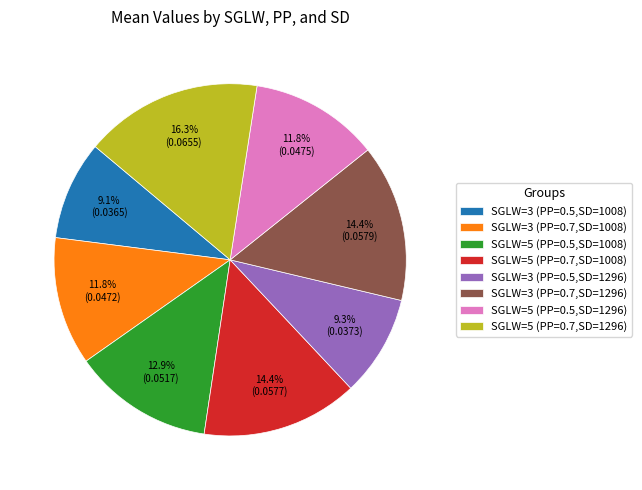

How many segments does this pie chart have?

8